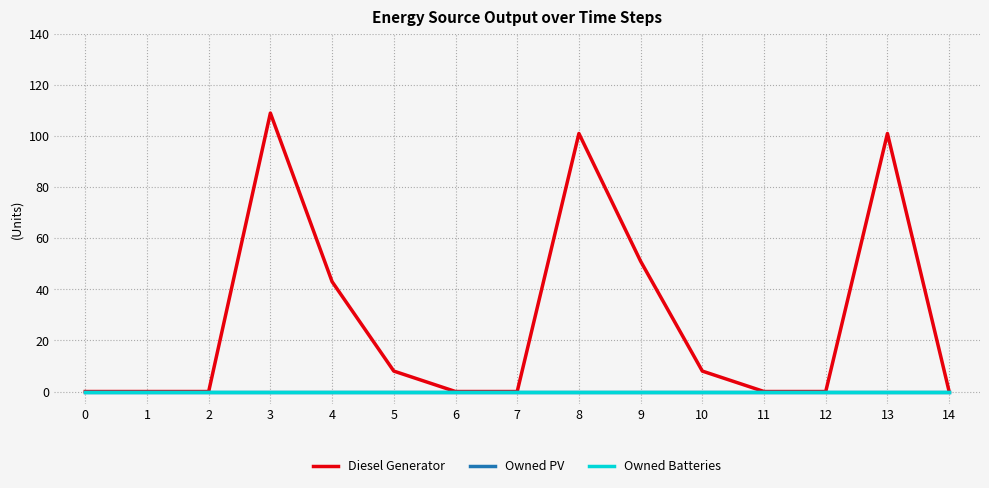

At which category does the chart reach its peak across all series?

3